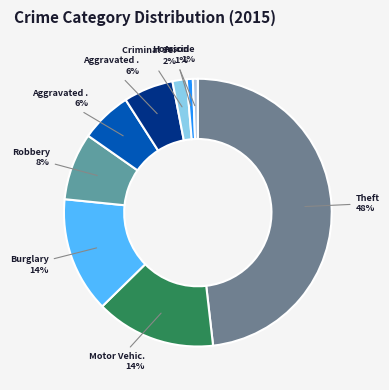

How many slices are in this pie chart?

9